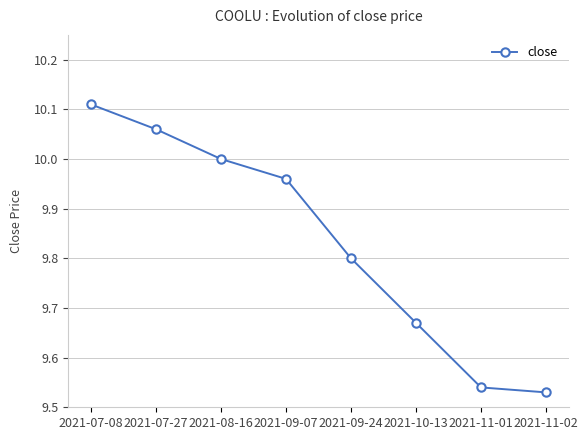

The value at 2021-08-16 is 10.0. True or false?

True